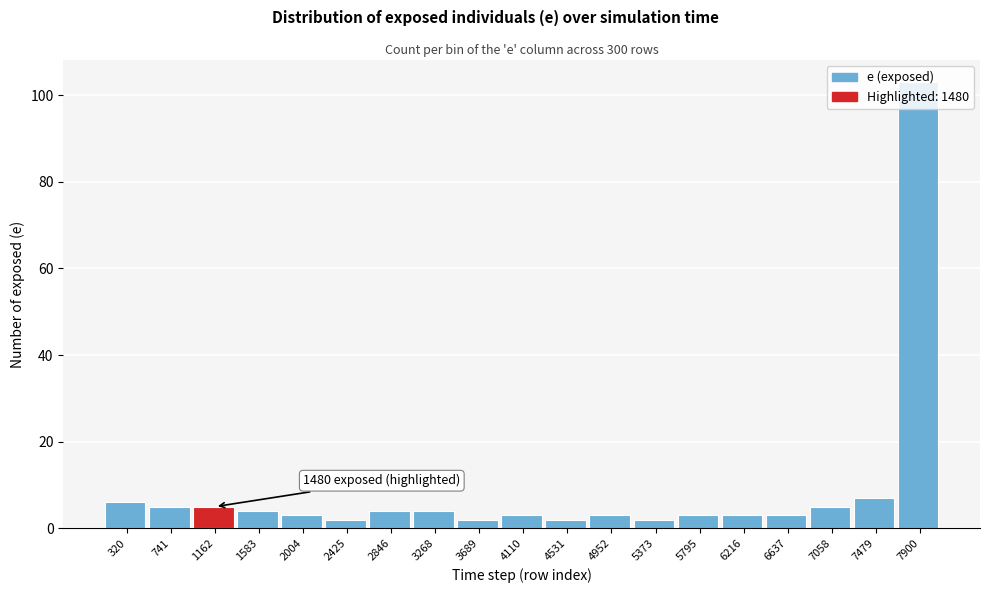

The value at 4952 is 3. True or false?

True